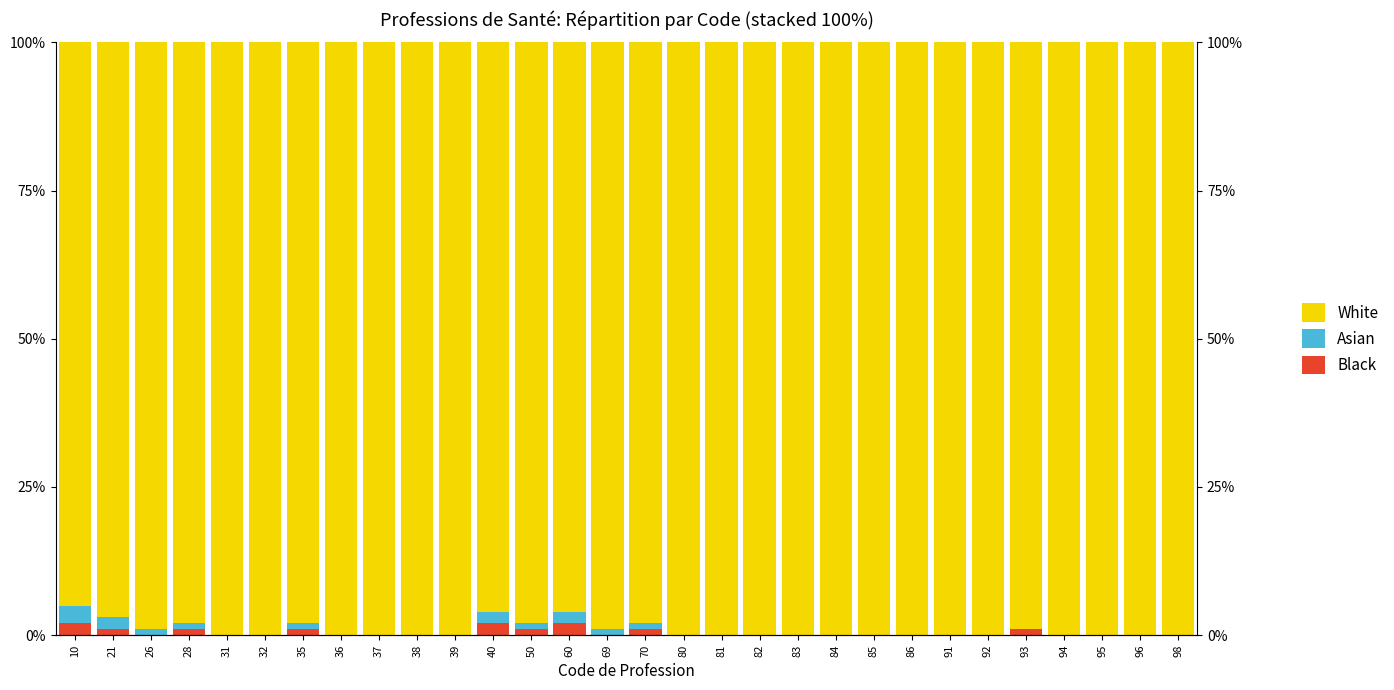

What are all the series names shown in the legend?

Black, Asian, White